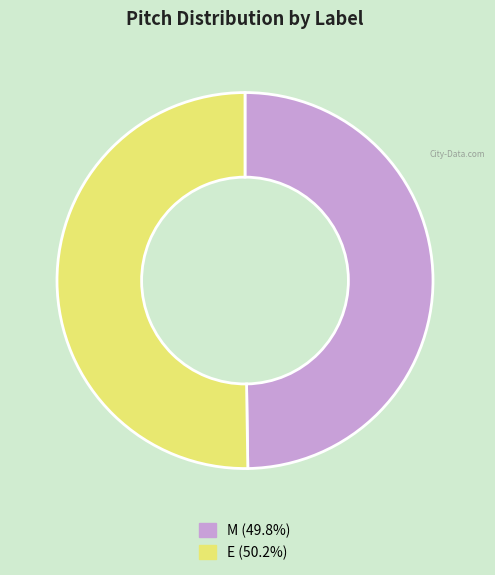

What is the ratio of the value at E to the value at M?

1.0